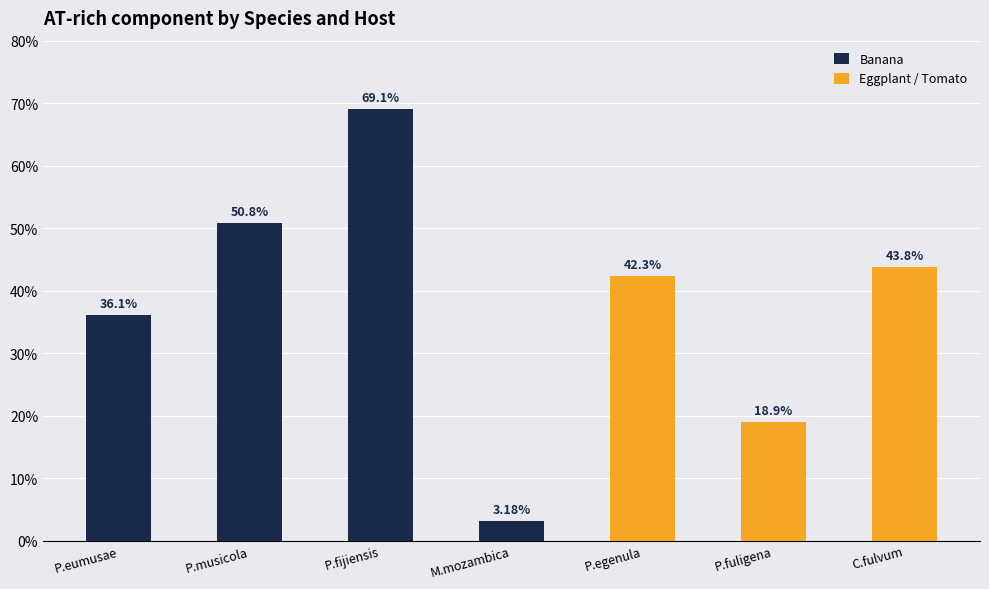

What position from the right is P.eumusae?

7